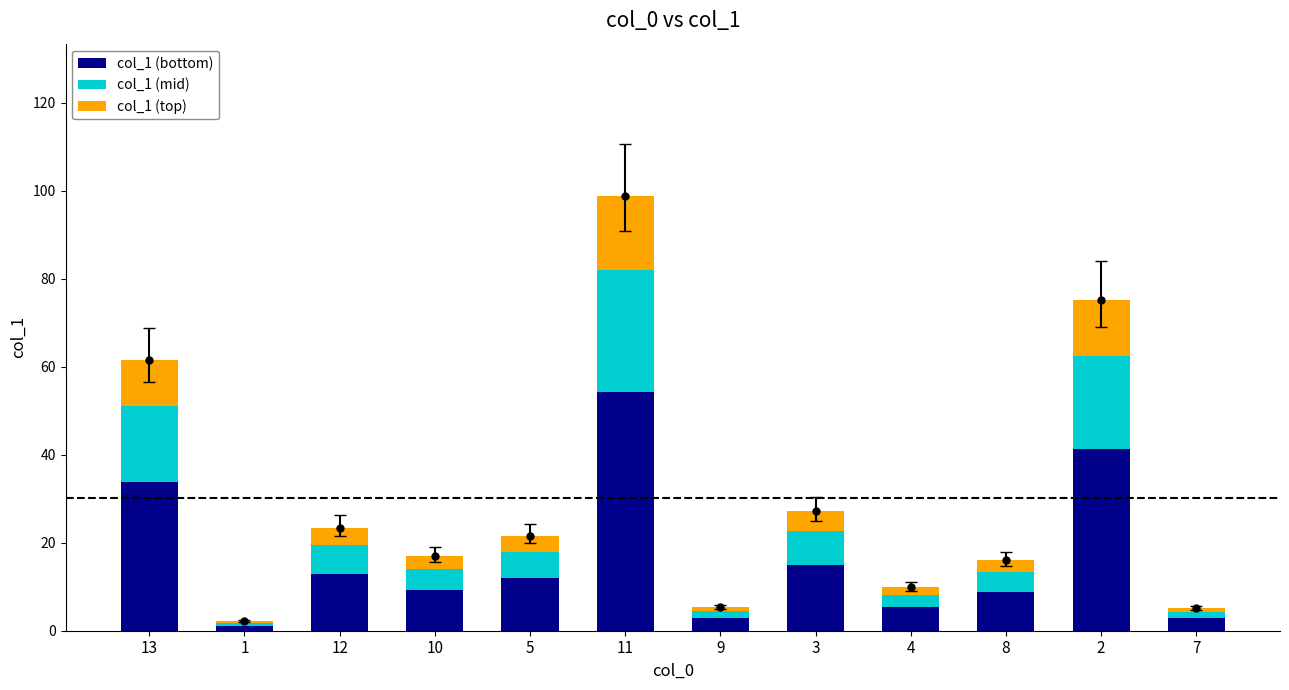

What is the sum of the col_1 (bottom) values at 2 and 12?

54.2